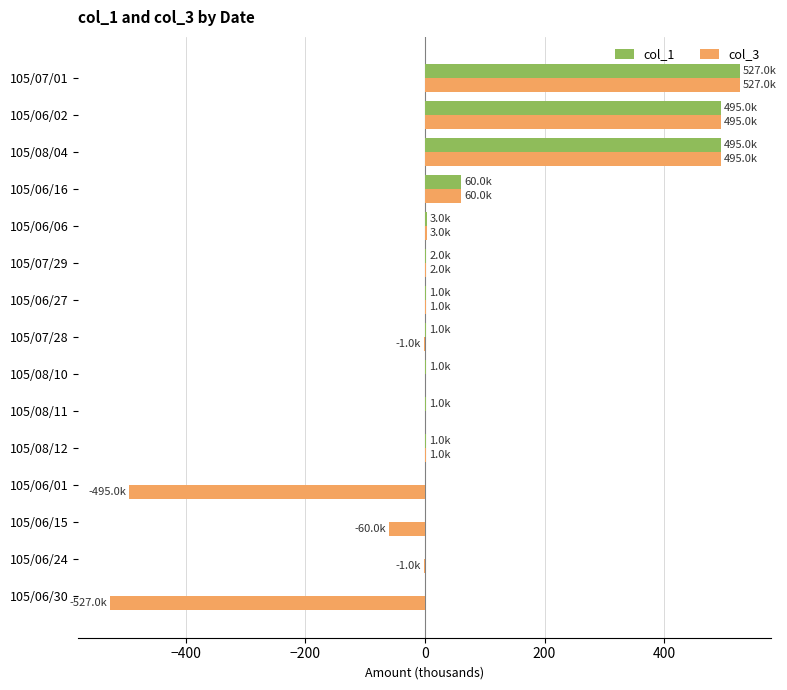

At which category is the sum across all series the highest?

105/07/01